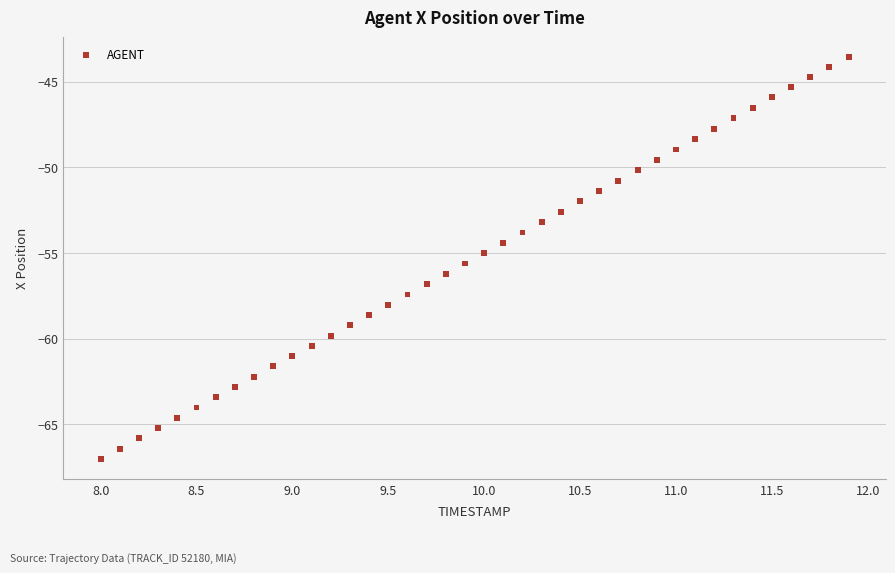

What is the range of X values (max minus min)?

3.9